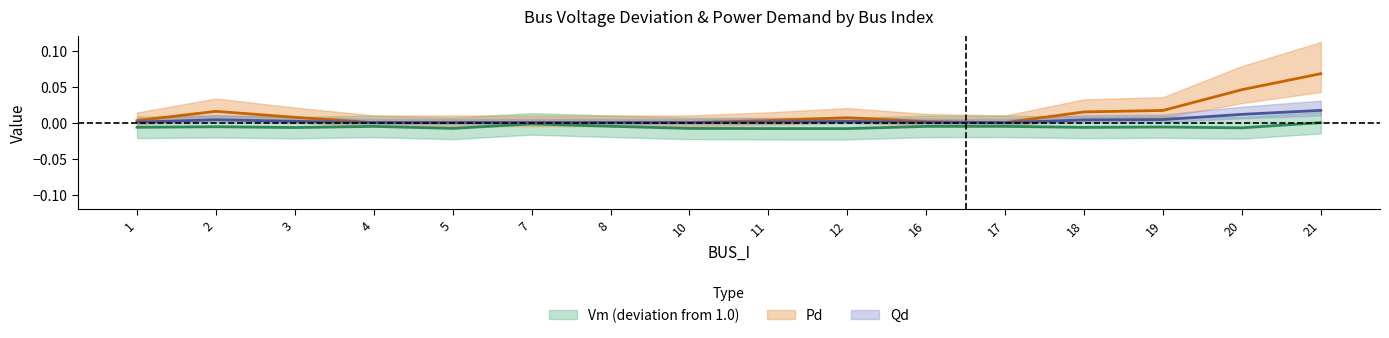

Rank the series by their average value, from highest to lowest.

Pd, Qd, Vm